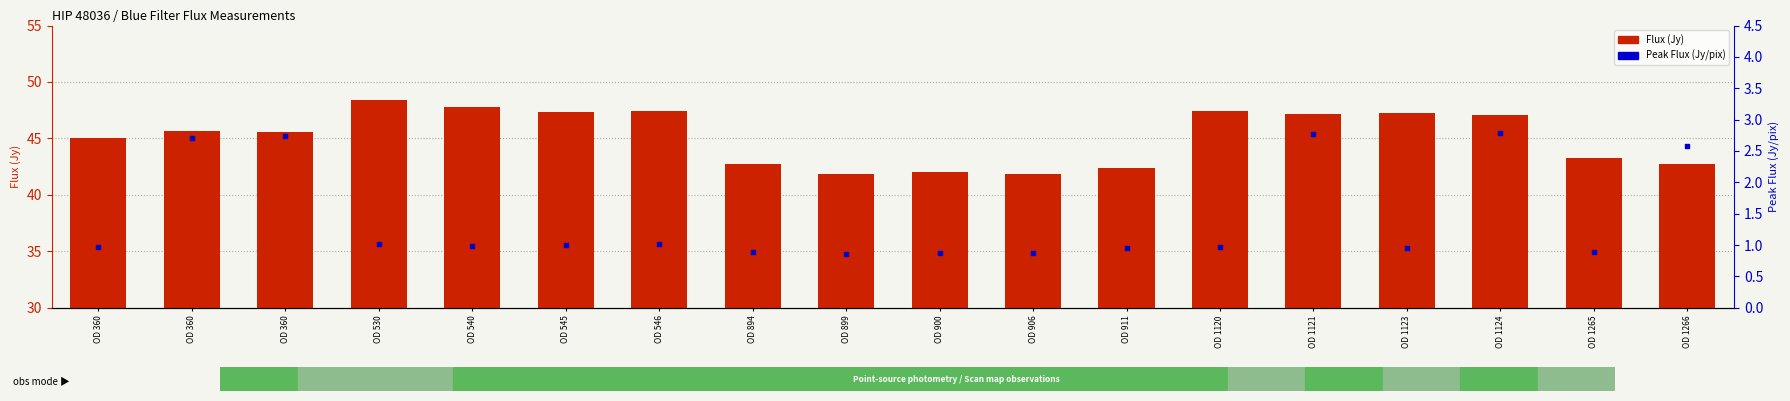

Which series reaches the minimum Y coordinate?

Peak Flux (Jy/pix)